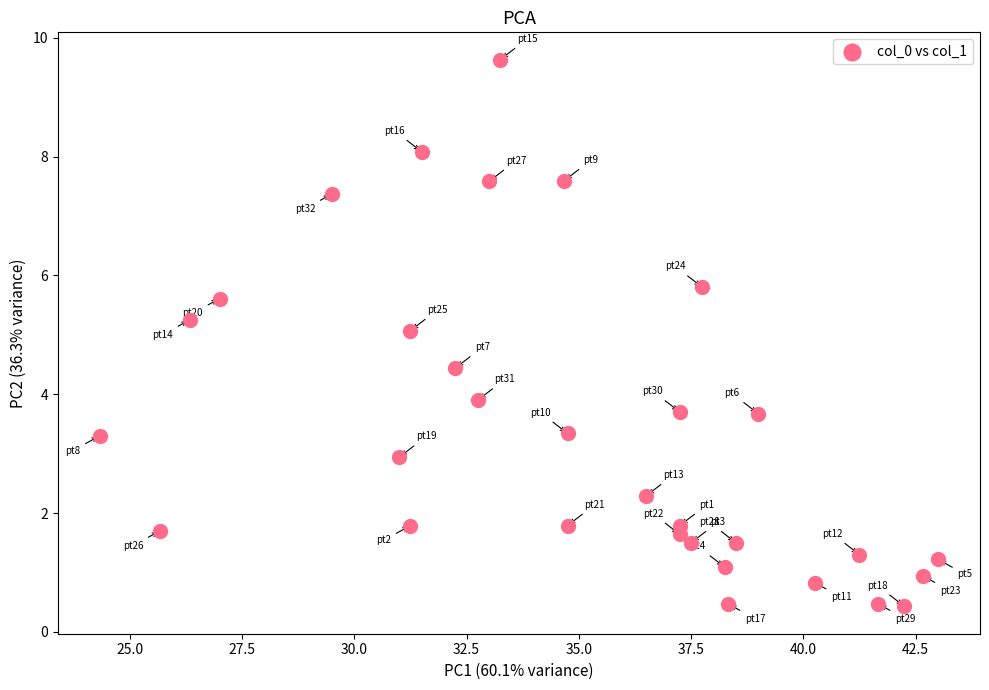

What is the range of X values (max minus min)?

18.7